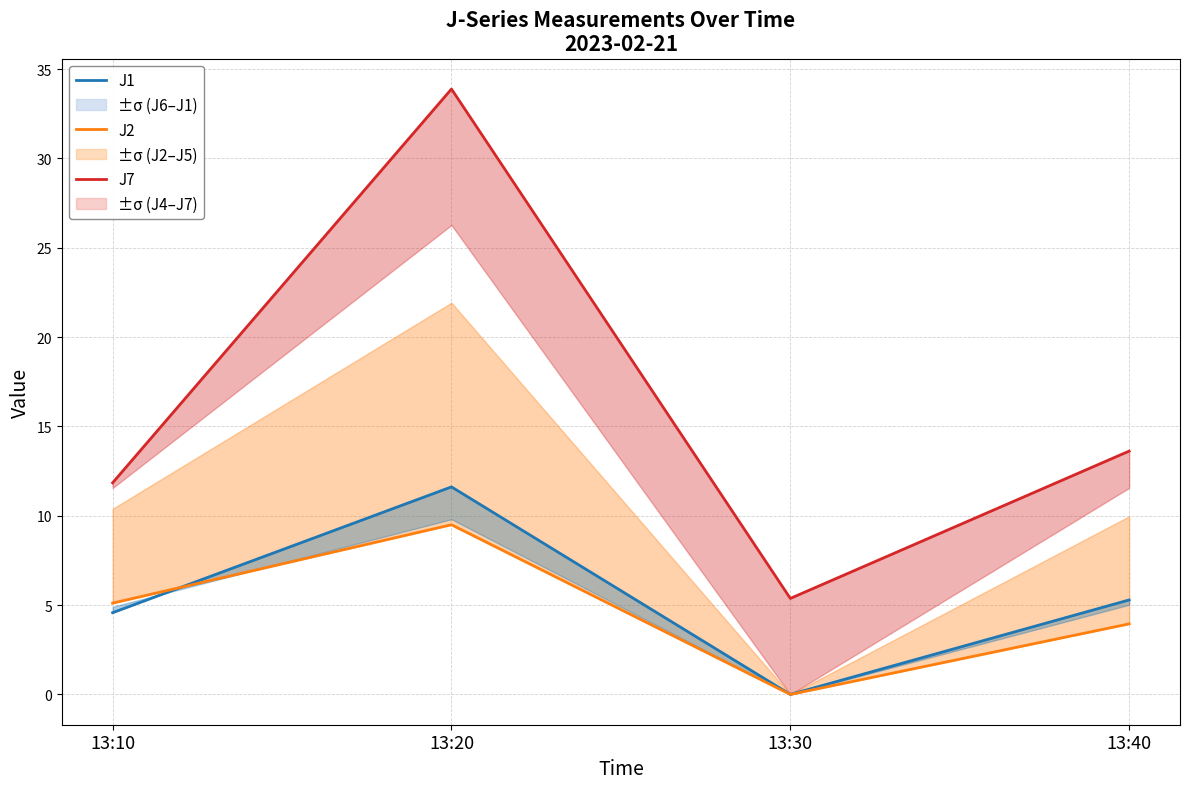

Which has a higher value, 13:20 or 13:30?

13:20